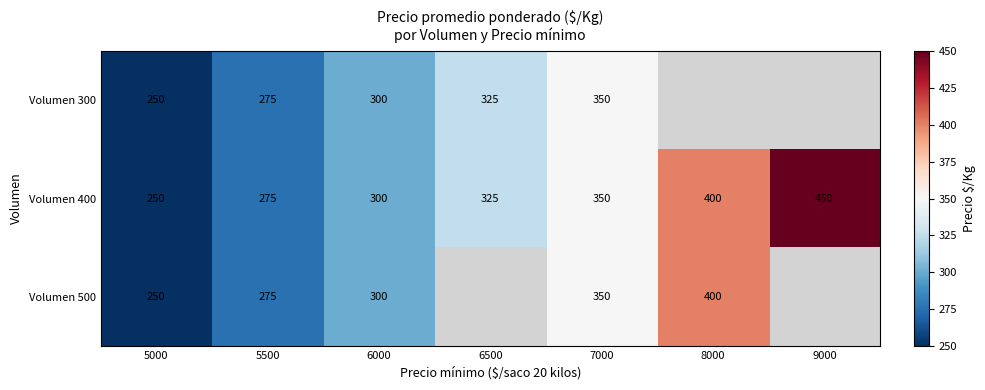

At which category is the sum across all series the highest?

7000